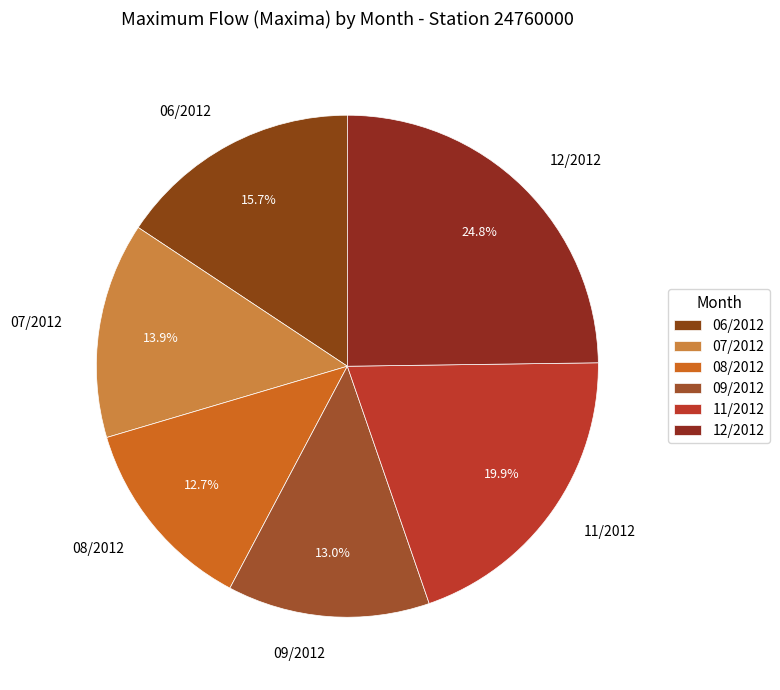

Which category has the biggest portion of the pie?

12/2012